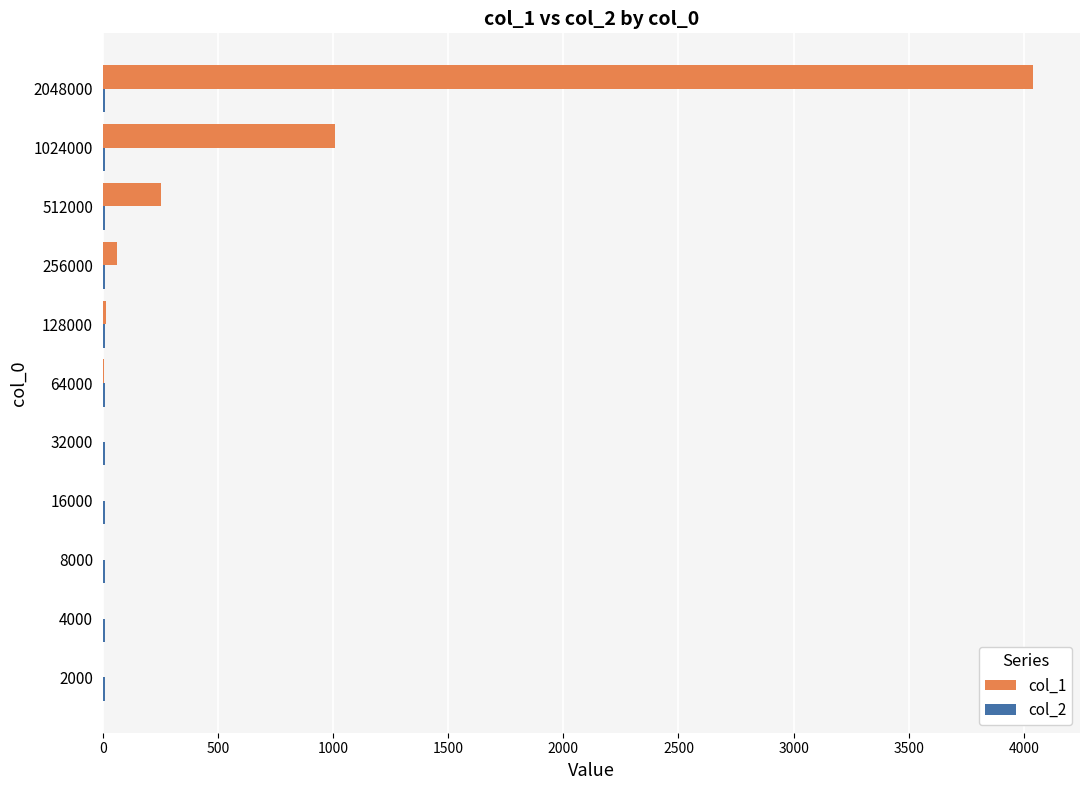

What is the greatest value displayed?

4041.6